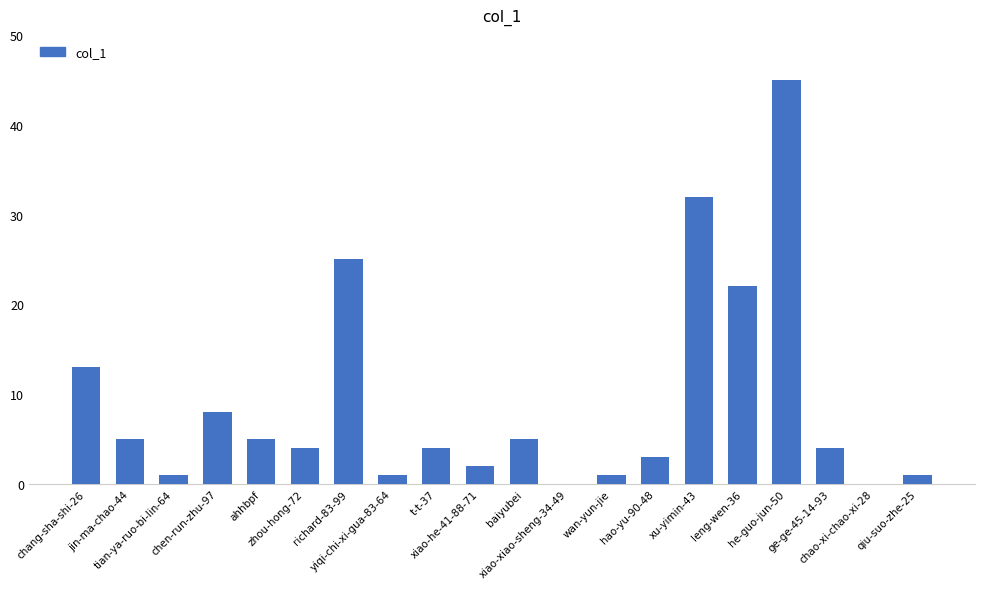

The value at leng-wen-36 is 22. True or false?

True